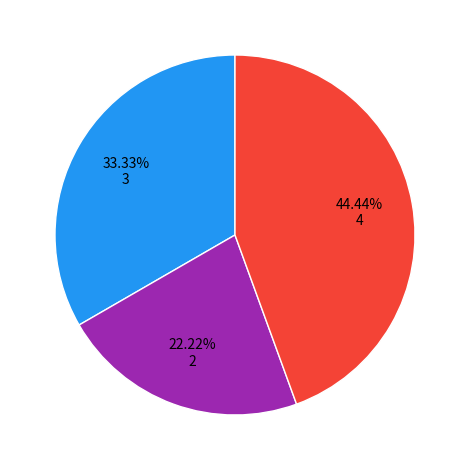

To the nearest percent, what is the average slice percentage?

33%